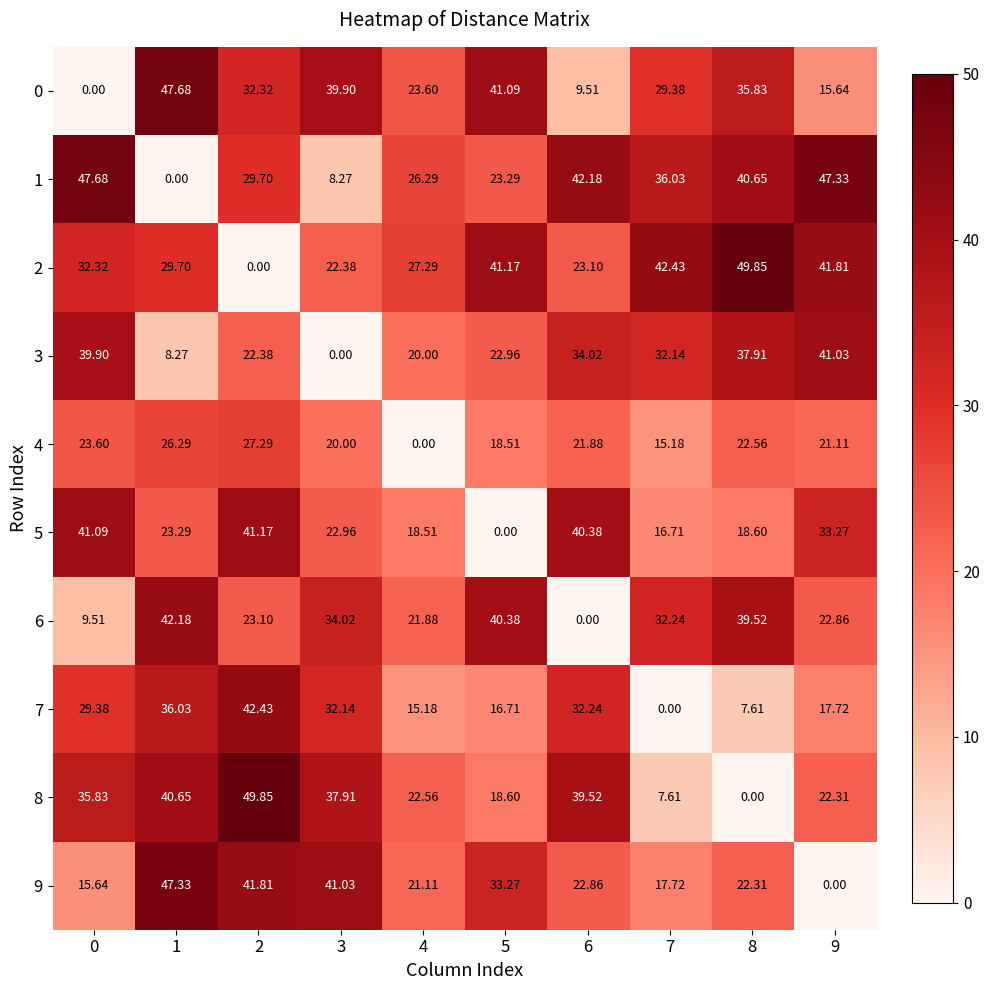

Is the value of 5 at 8 greater than the value of 7 at 7?

Yes